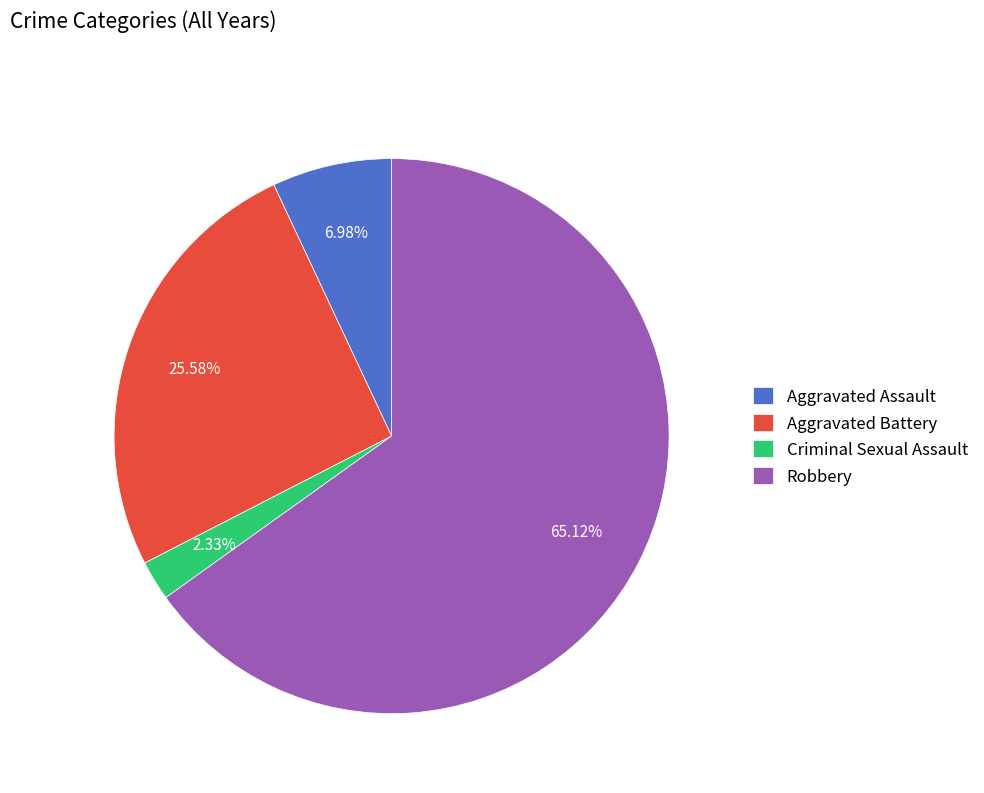

To the nearest percent, what portion does Robbery represent?

65%